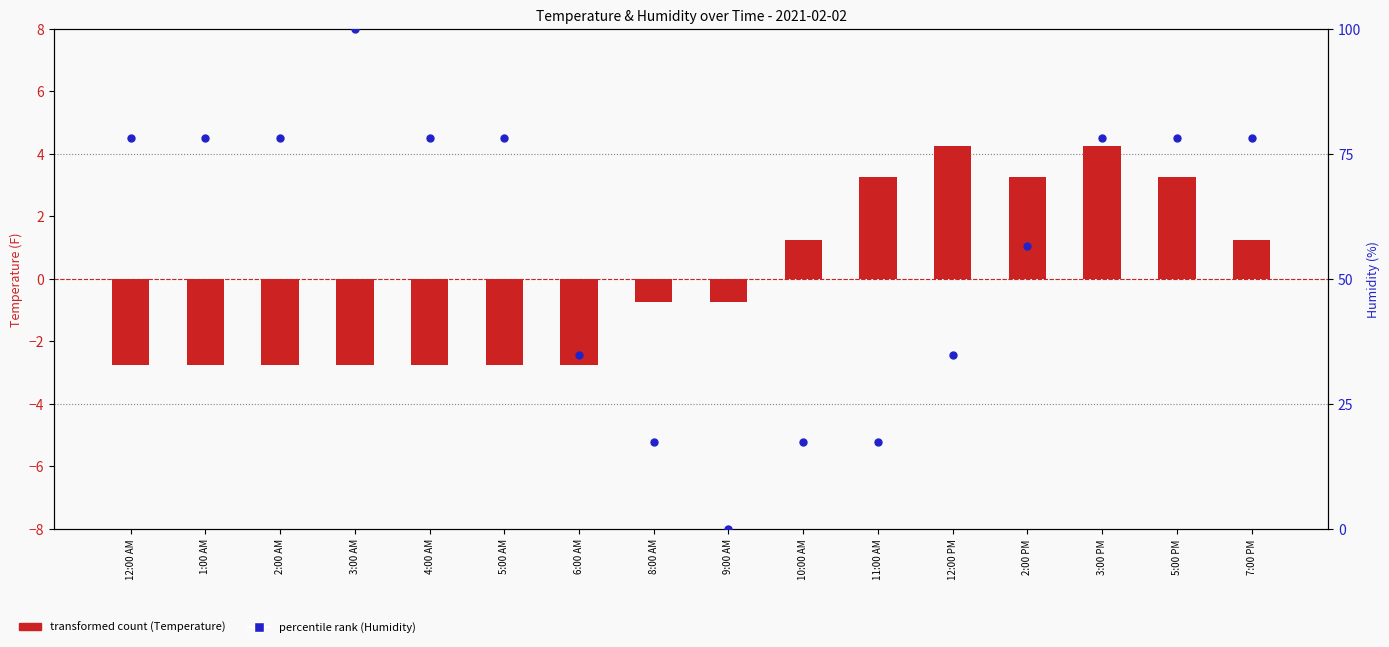

At which category is the sum across all series the highest?

3:00 AM